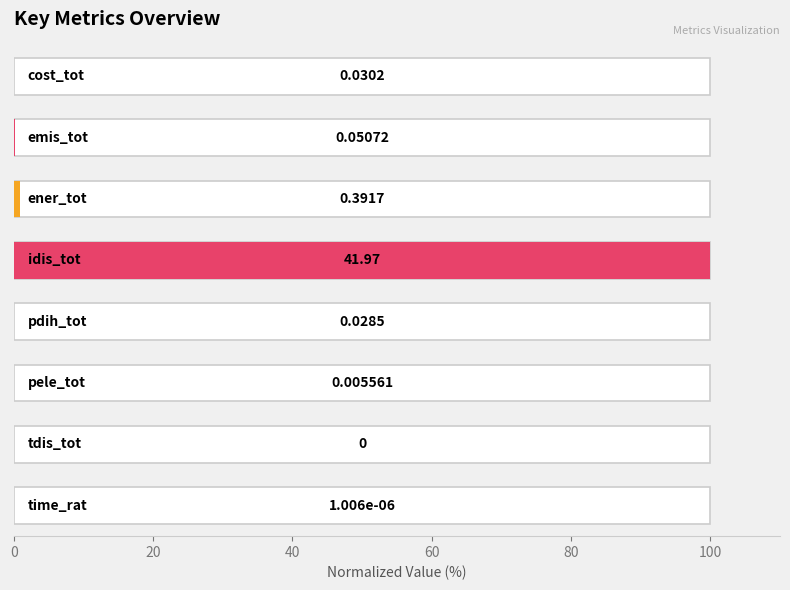

What is the approximate value at 20?

0.1